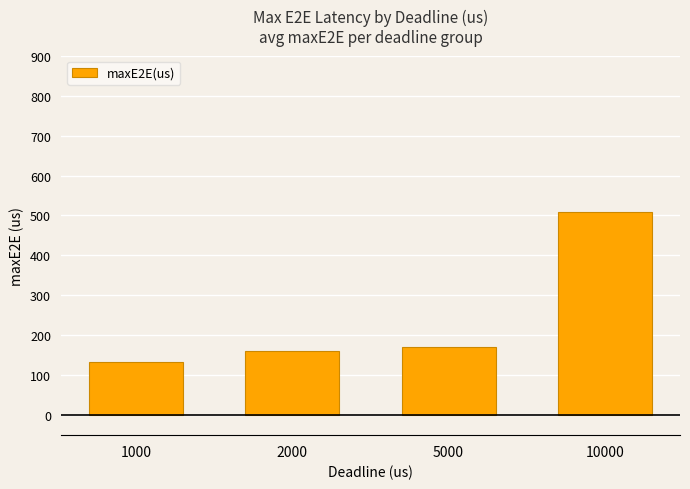

What is the greatest value displayed?

509